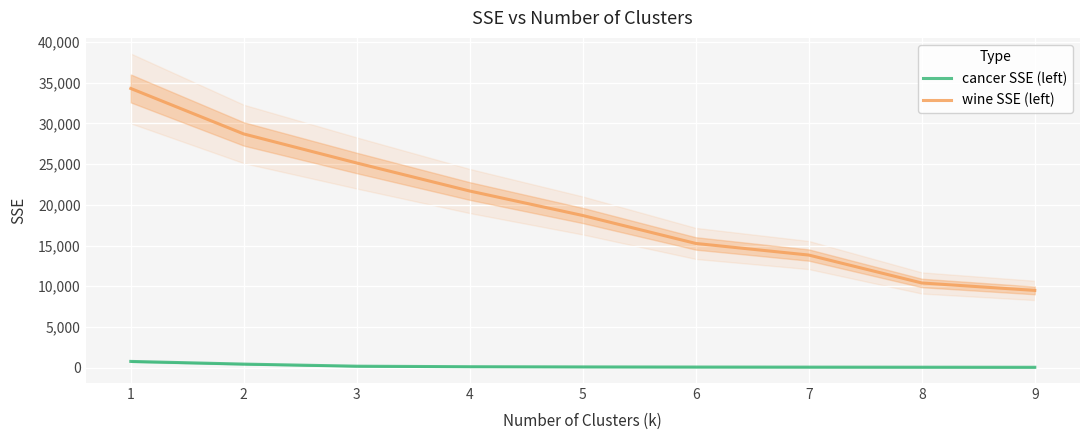

List the series in order of their overall mean, lowest first.

cancer SSE (left), wine SSE (left)